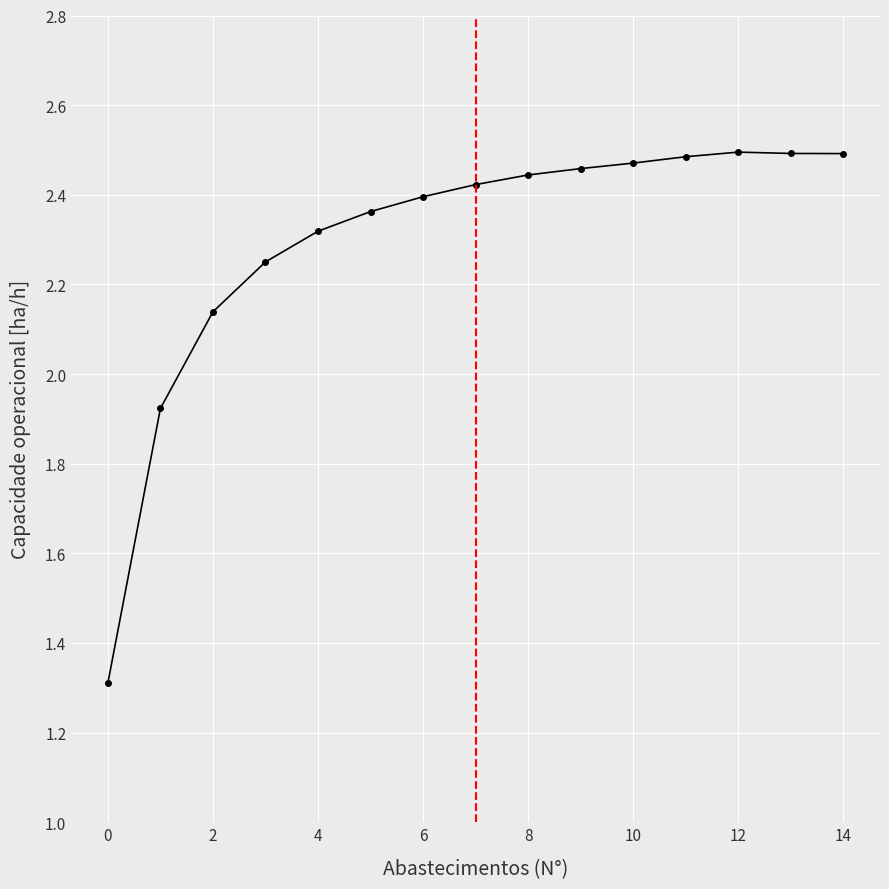

What is the minimum value shown in the chart?

1.3